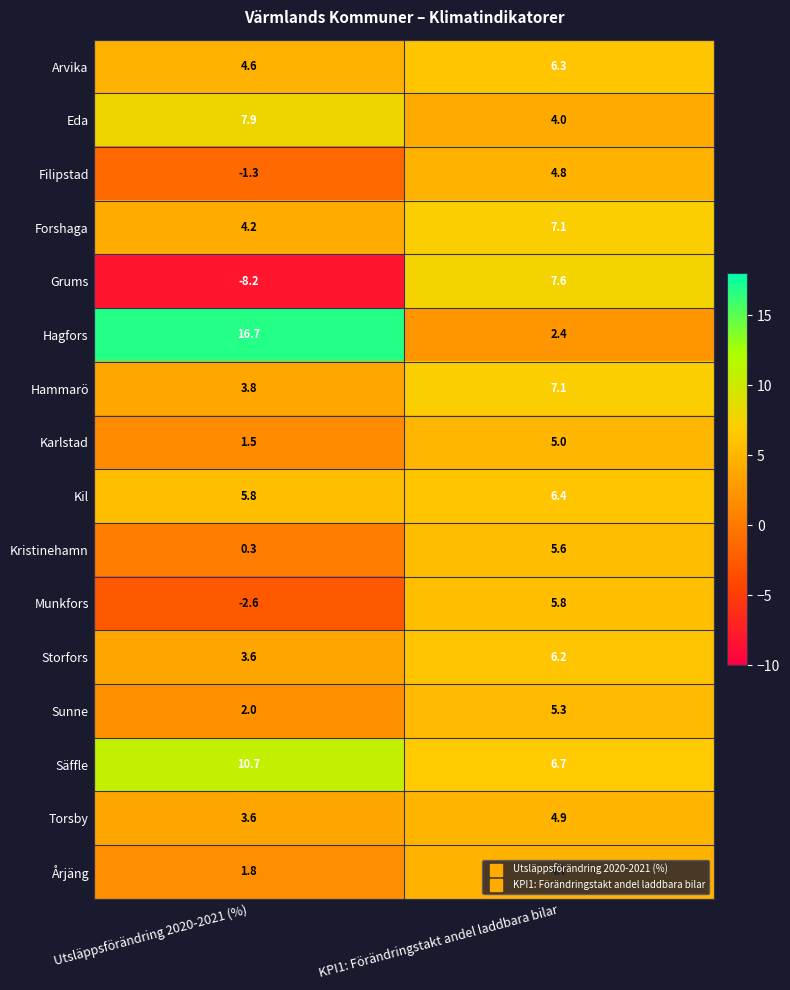

What is the difference between the Hammarö values at KPI1: Förändringstakt andel laddbara bilar and Utsläppsförändring 2020-2021 (%)?

3.3